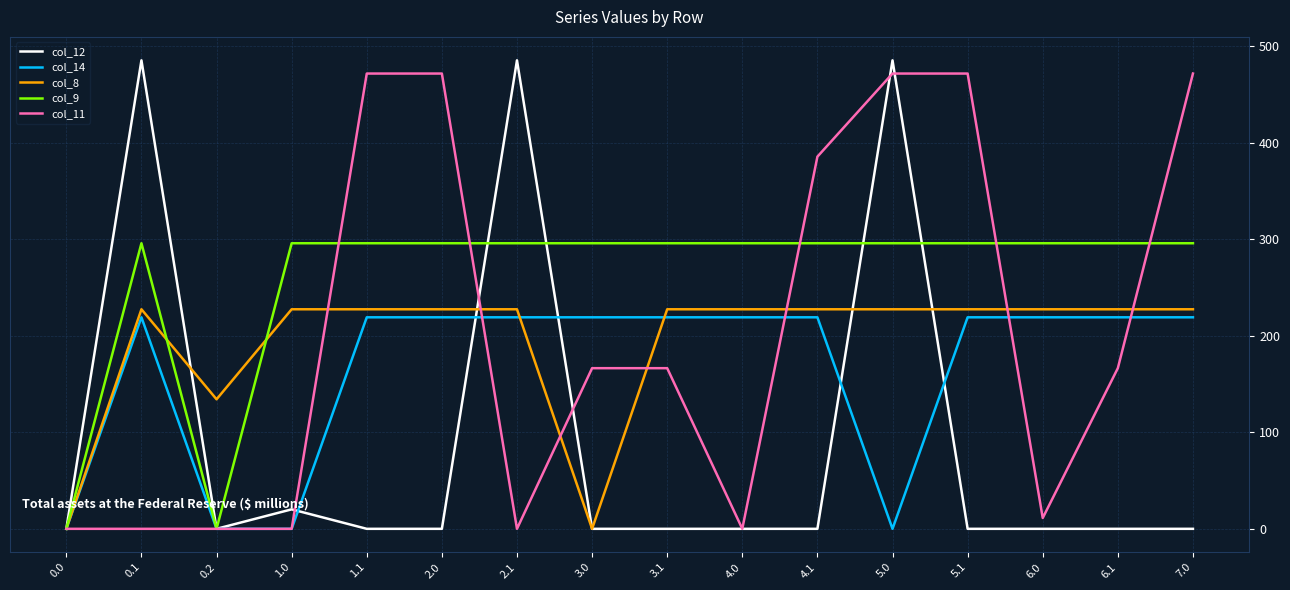

Reading left to right, transcribe all the data shown in this chart.

col_12: 0.0=0.0	0.1=485.4	0.2=0.0	1.0=20.2	1.1=0.0	2.0=0.0	2.1=485.4	3.0=0.0	3.1=0.0	4.0=0.0	4.1=0.0	5.0=485.4	5.1=0.0	6.0=0.0	6.1=0.0	7.0=0.0
col_14: 0.0=0.0	0.1=219.2	0.2=0.0	1.0=0.0	1.1=219.2	2.0=219.2	2.1=219.2	3.0=219.2	3.1=219.2	4.0=219.2	4.1=219.2	5.0=0.0	5.1=219.2	6.0=219.2	6.1=219.2	7.0=219.2
col_8: 0.0=0.0	0.1=227.5	0.2=134.2	1.0=227.5	1.1=227.5	2.0=227.5	2.1=227.5	3.0=0.0	3.1=227.5	4.0=227.5	4.1=227.5	5.0=227.5	5.1=227.5	6.0=227.5	6.1=227.5	7.0=227.5
col_9: 0.0=0.0	0.1=295.9	0.2=0.0	1.0=295.9	1.1=295.9	2.0=295.9	2.1=295.9	3.0=295.9	3.1=295.9	4.0=295.9	4.1=295.9	5.0=295.9	5.1=295.9	6.0=295.9	6.1=295.9	7.0=295.9
col_11: 0.0=0.0	0.1=0.0	0.2=0.0	1.0=0.0	1.1=471.7	2.0=471.7	2.1=0.0	3.0=166.4	3.1=166.4	4.0=0.0	4.1=385.6	5.0=471.7	5.1=471.7	6.0=11.2	6.1=166.4	7.0=471.7